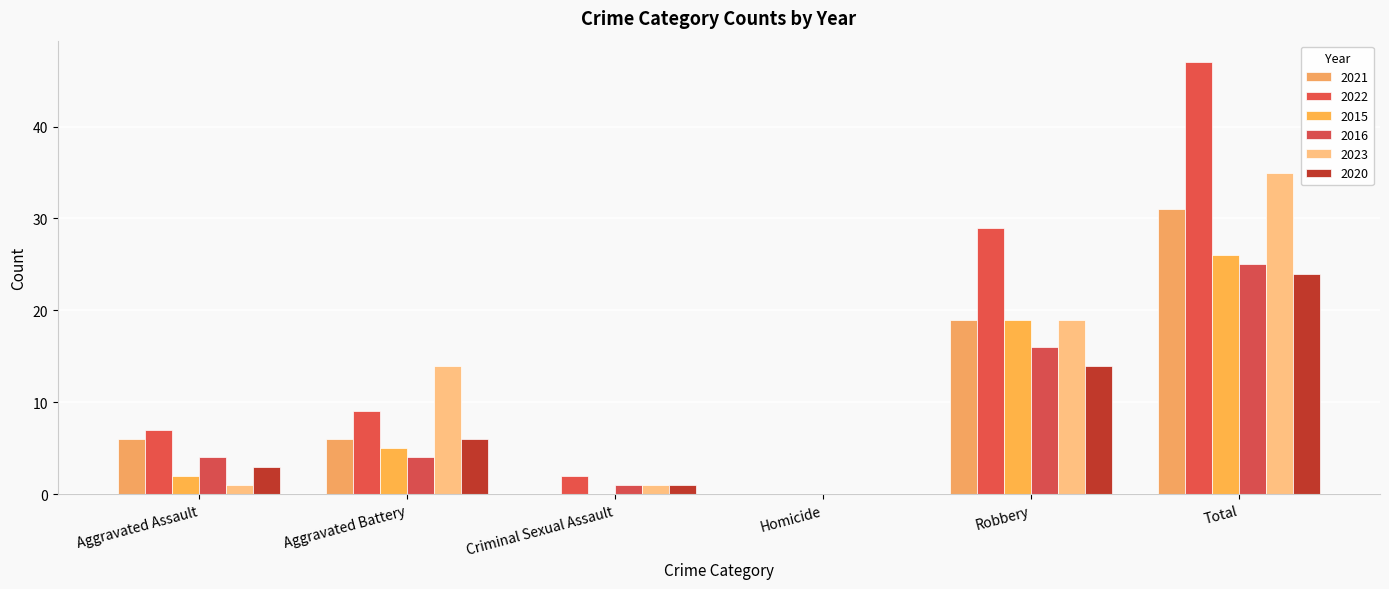

What are all the series names shown in the legend?

2021, 2022, 2015, 2016, 2023, 2020